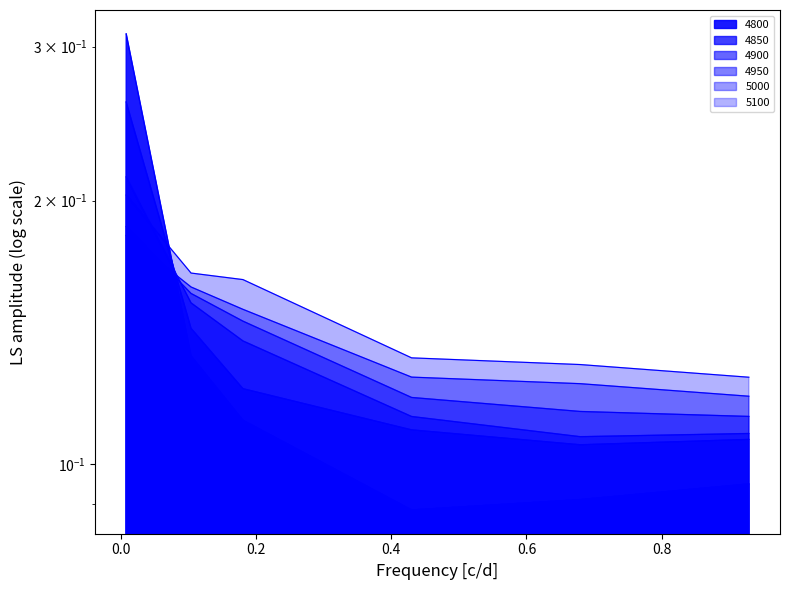

Which series has the largest range (max minus min)?

4800